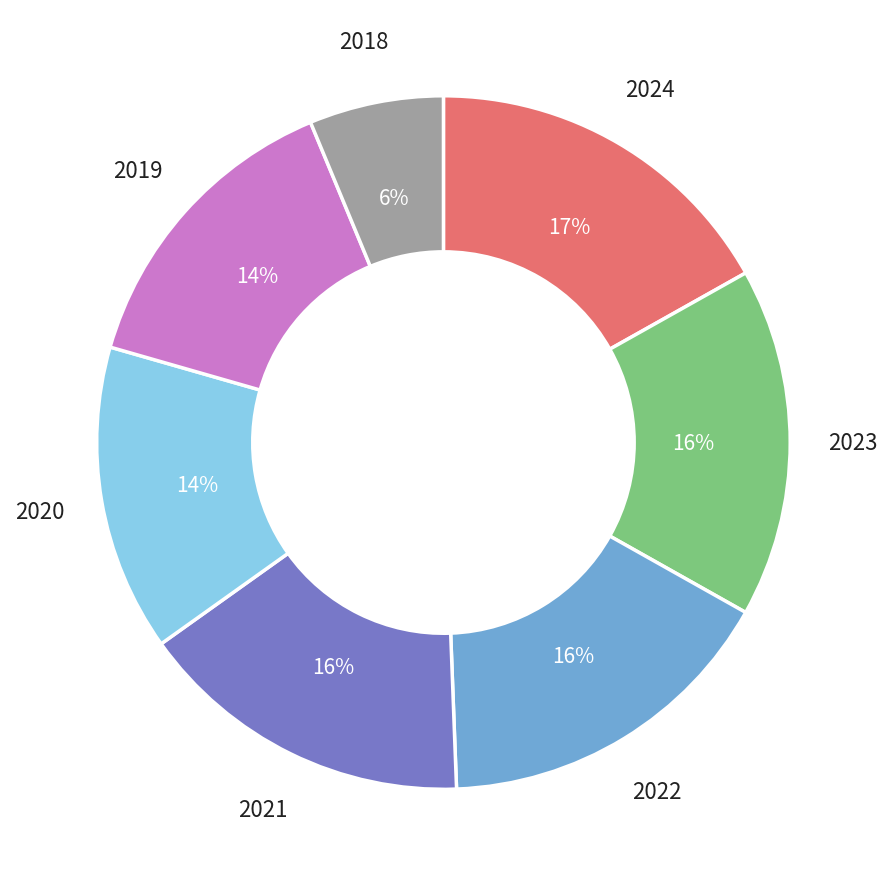

To the nearest percent, what is the difference between the largest and smallest slice percentages?

11%